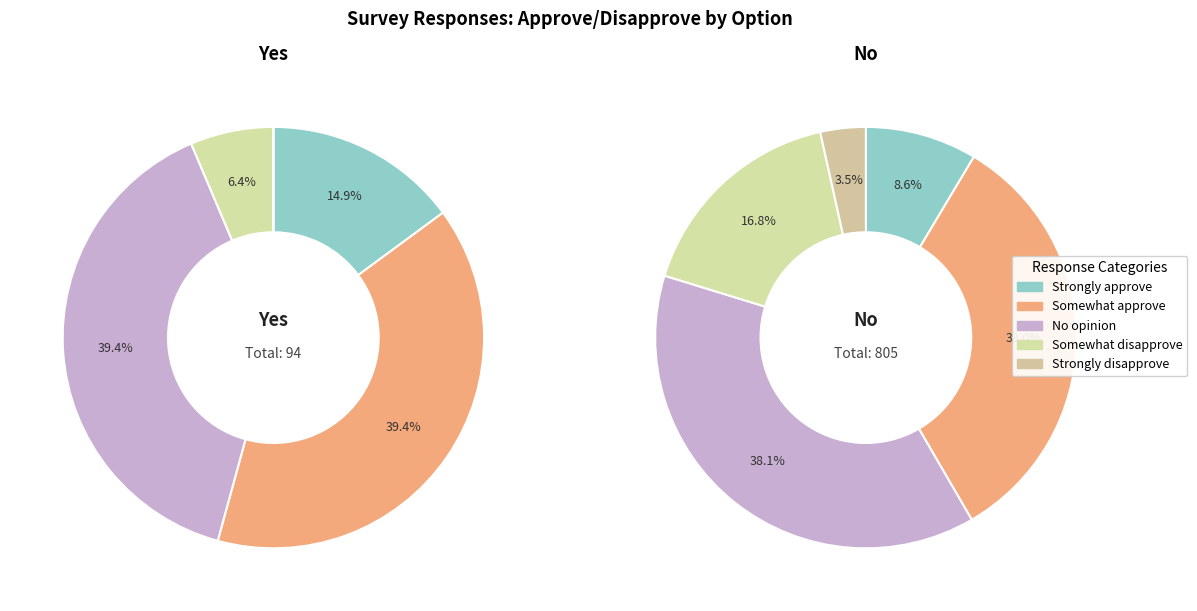

To the nearest percent, what is the combined percentage of Somewhat approve and Strongly disapprove?

37%